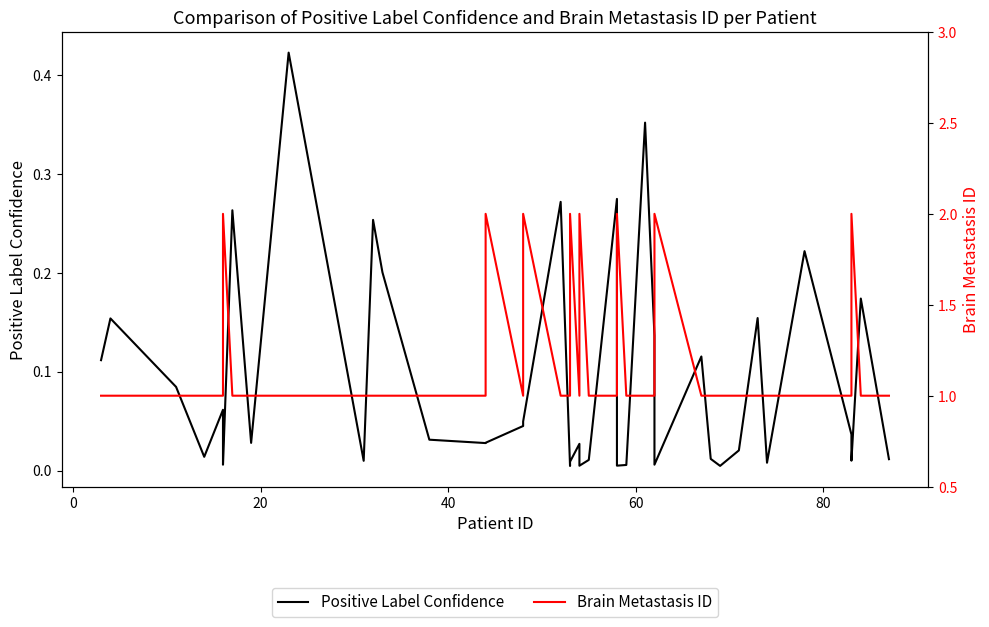

True or false: Brain Metastasis ID and Positive Label Confidence intersect in this chart.

False